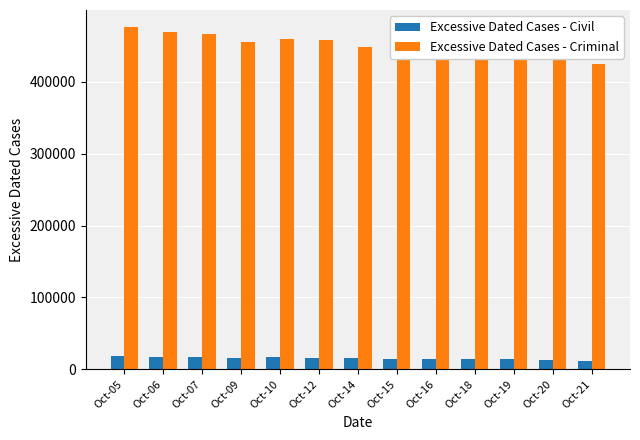

Rank the series by their maximum value, from highest to lowest.

Excessive Dated Cases - Criminal, Excessive Dated Cases - Civil